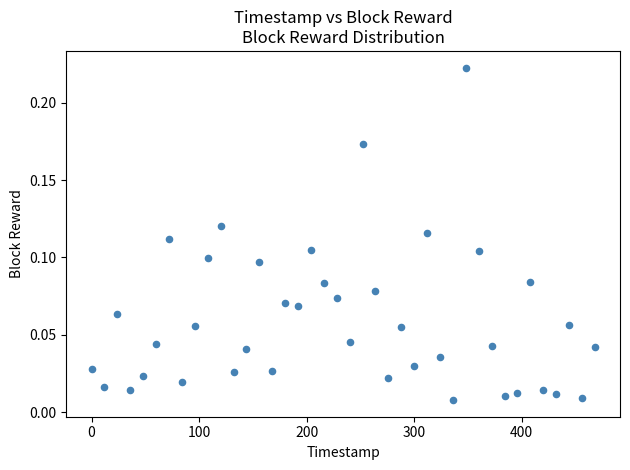

What is the range of X values (max minus min)?

468.0